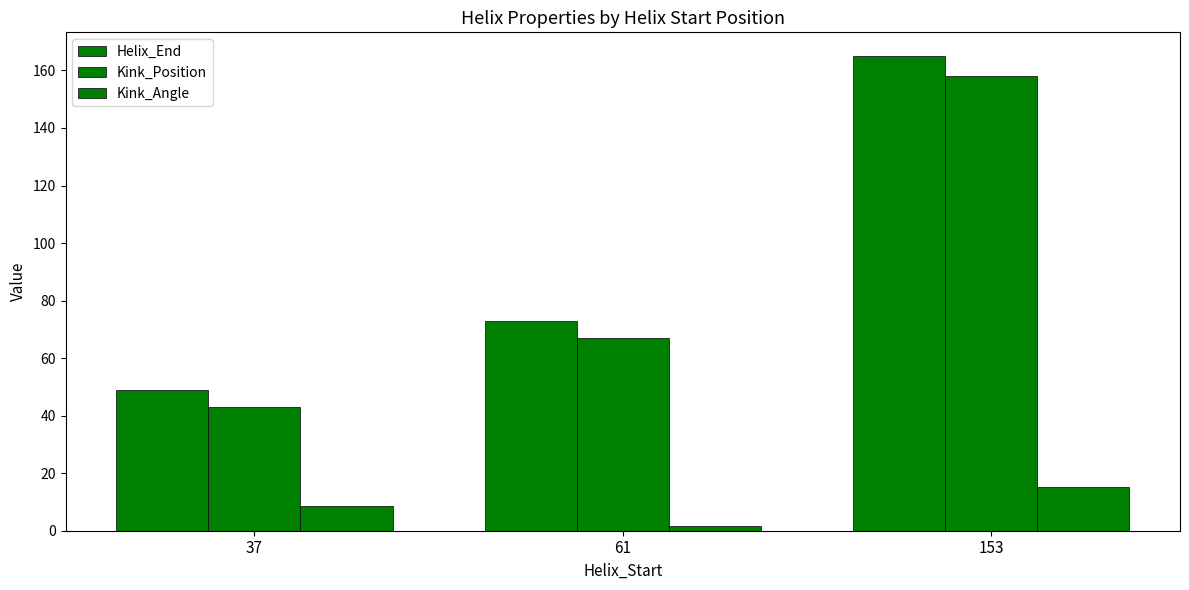

Does the chart contain stacked bars?

No